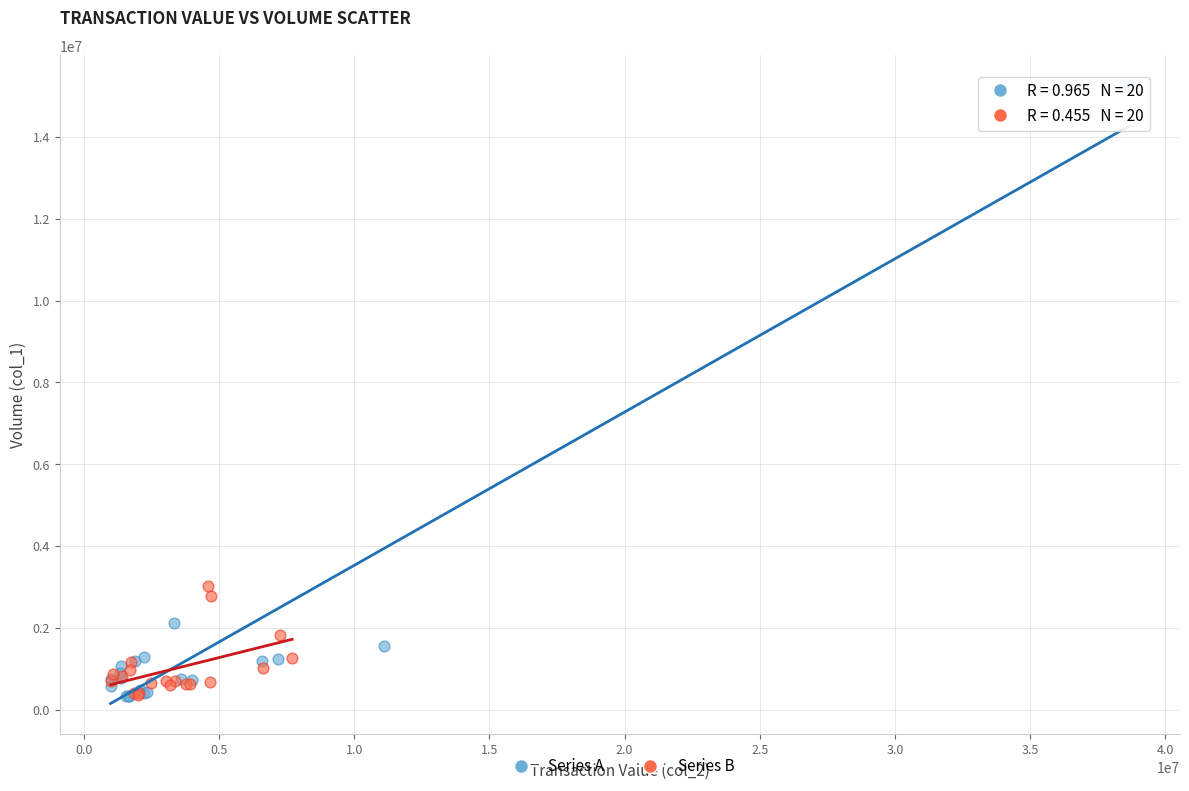

Which series has the largest Y range (max minus min)?

Series A